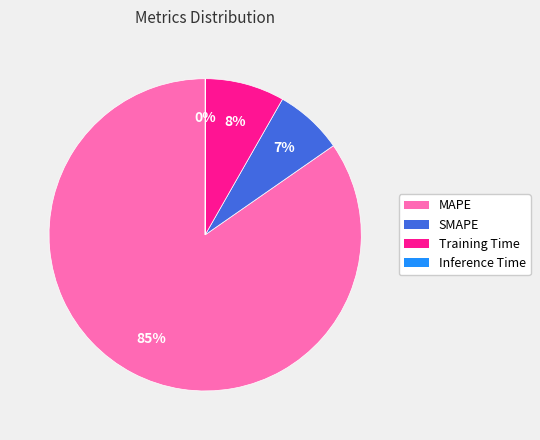

To the nearest percent, what percentage of the pie is Training Time?

8%